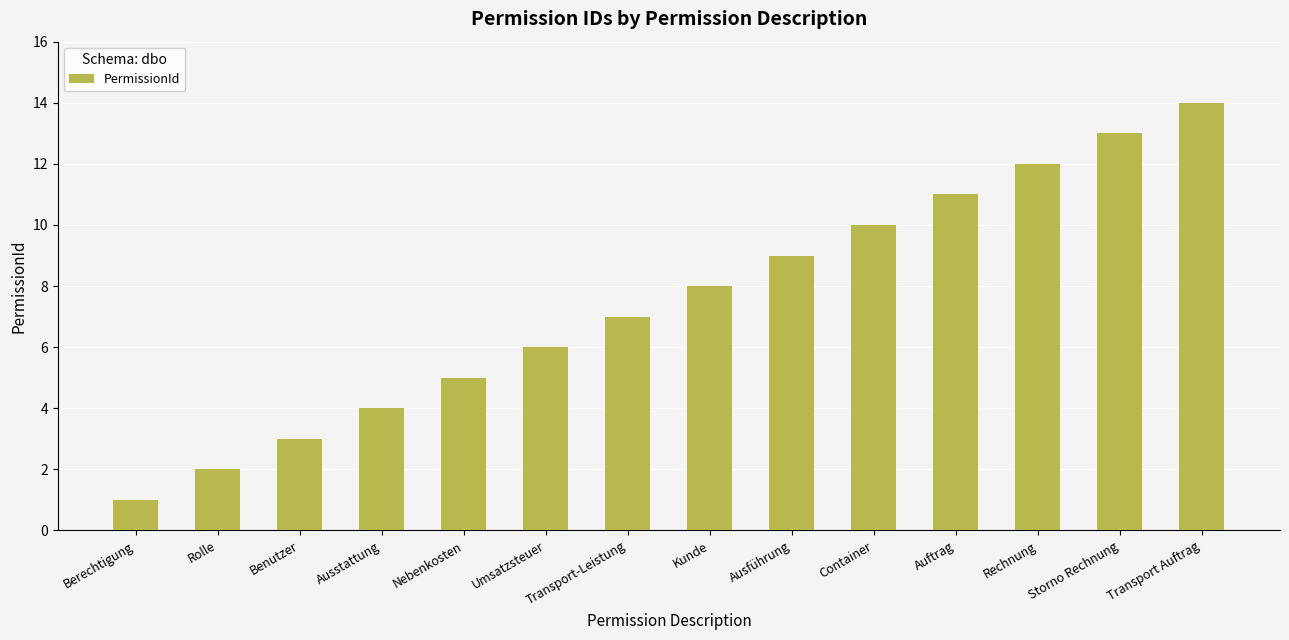

What is the difference between the maximum and minimum values?

13